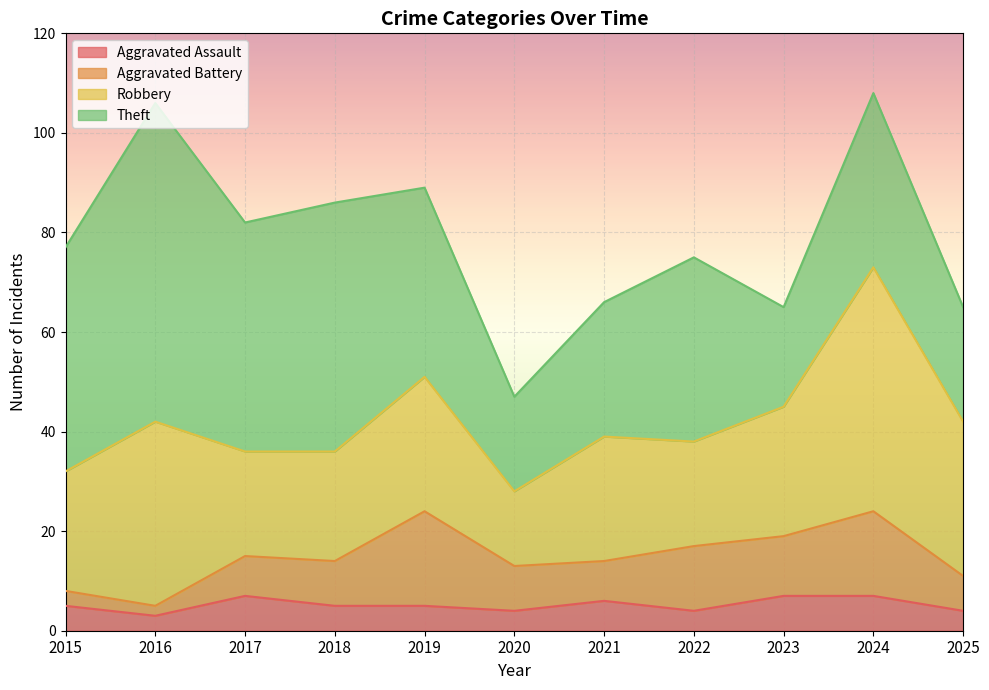

At which category does the chart reach its peak across all series?

2016